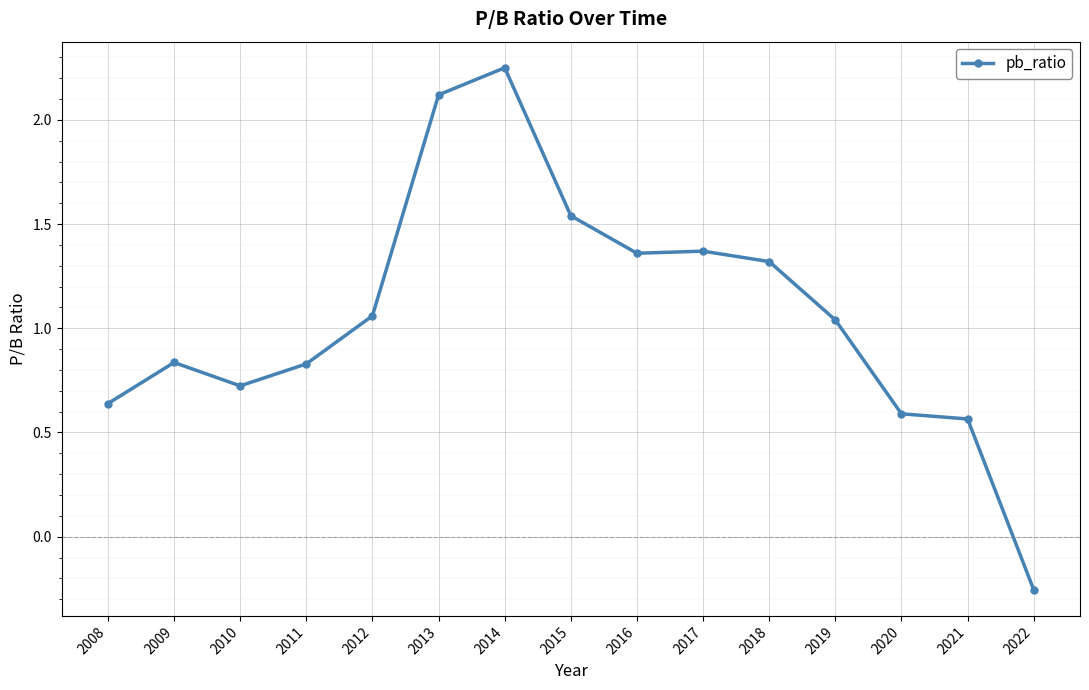

Which category has the lowest value across all series?

2022